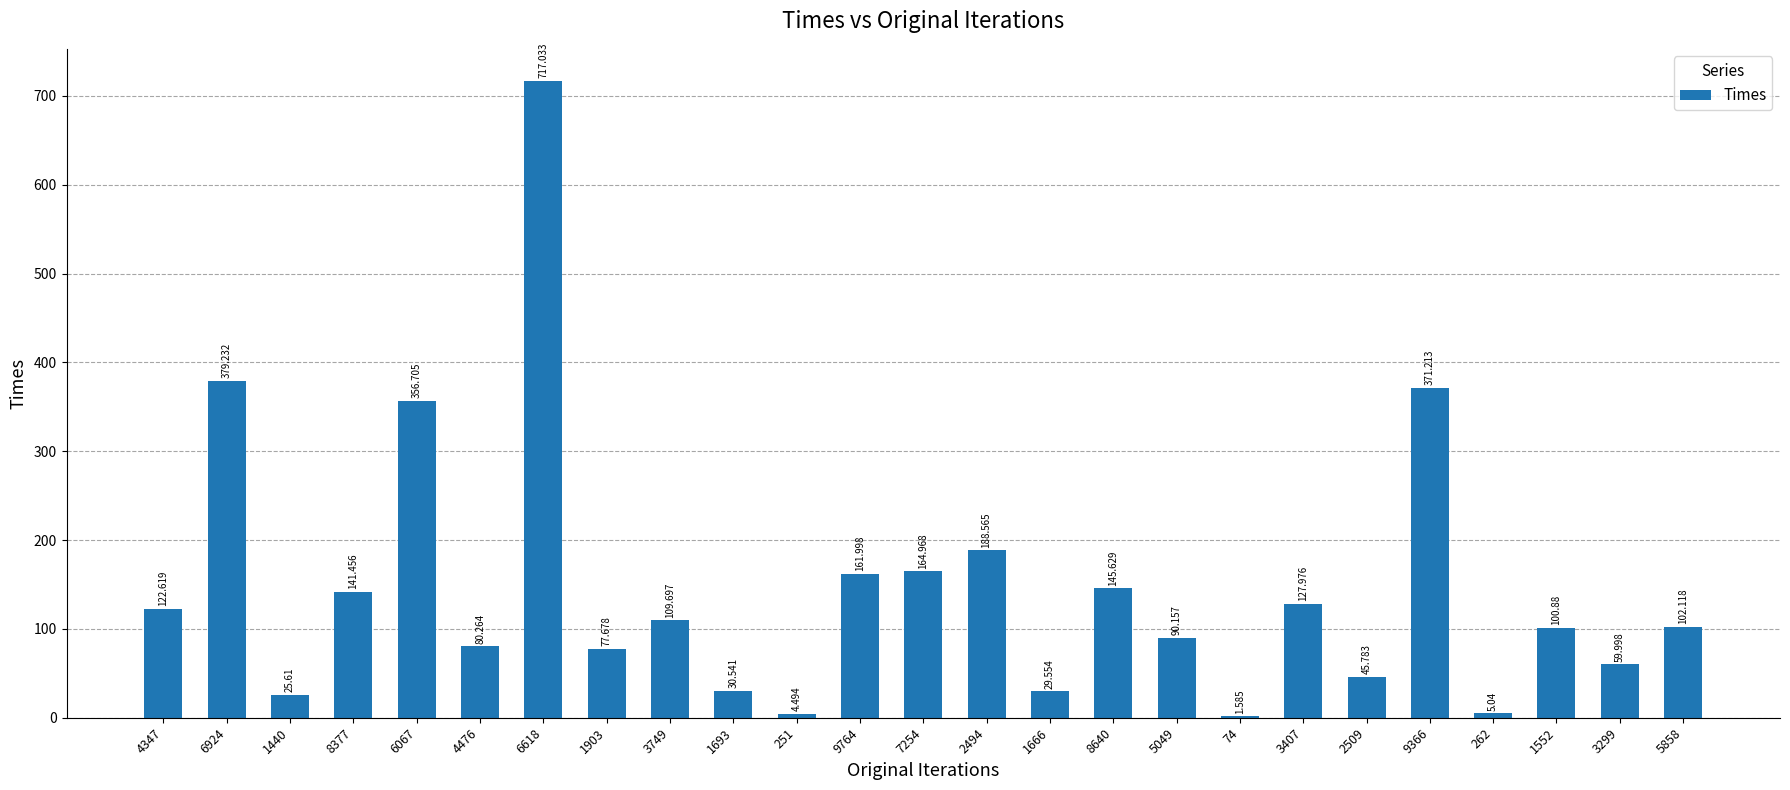

Count the number of data series in this chart.

1